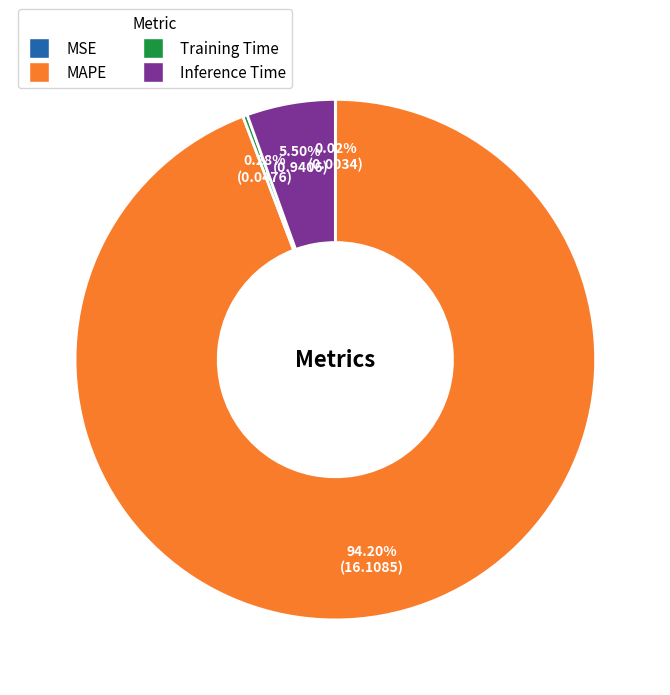

Which has a higher value, Training Time or Inference Time?

Inference Time